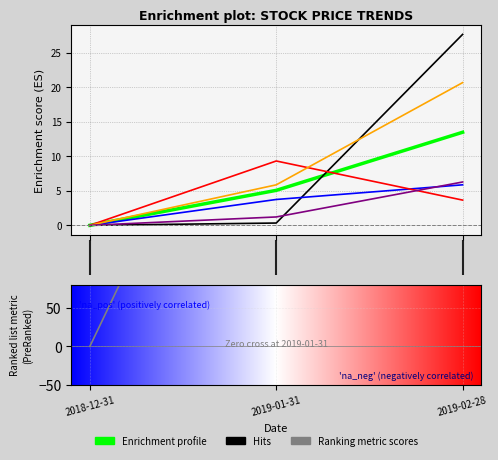

True or false: HAS.OQ has a value of 0.0 at 0.00.

True